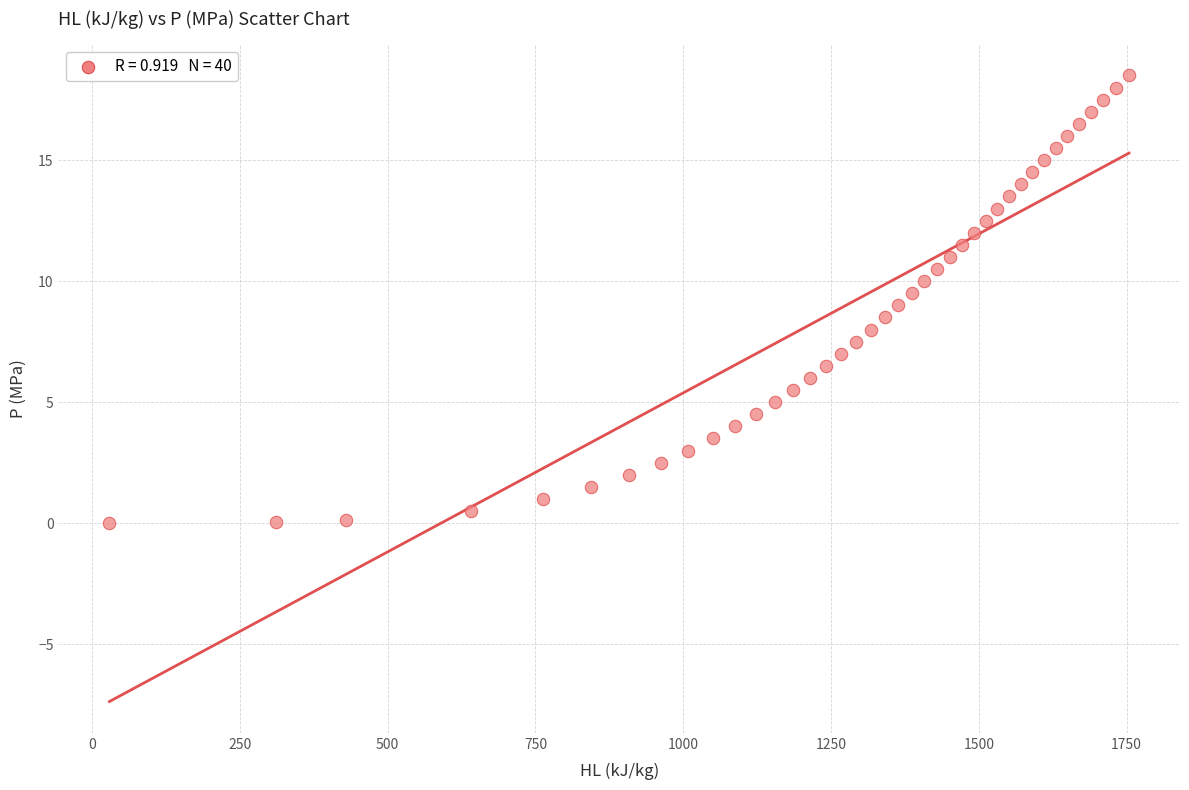

What is the range of X values (max minus min)?

1724.9